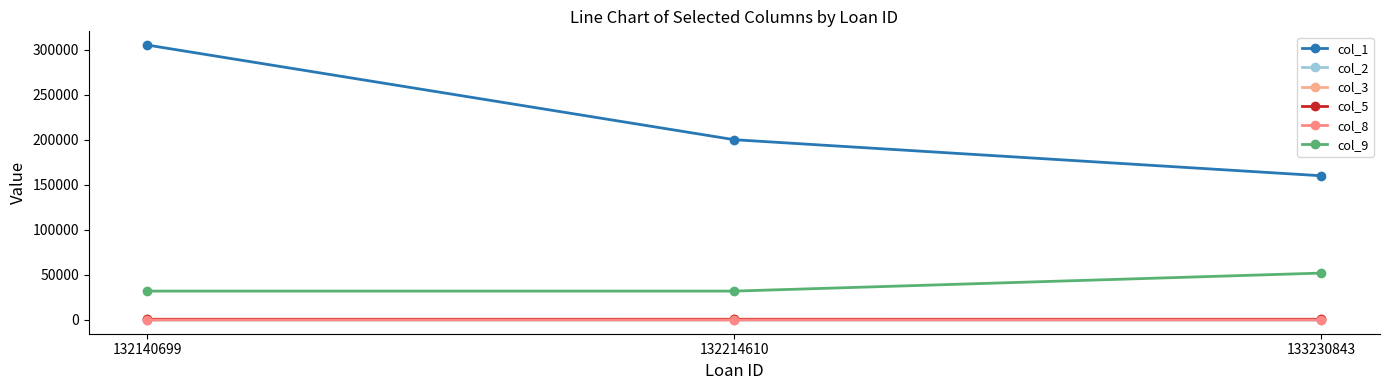

Reading left to right, extract all data points from this chart.

col_1: 132140699=305000.0	132214610=200000.0	133230843=160000.0
col_2: 132140699=3.2	132214610=3.1	133230843=3.5
col_3: 132140699=759.0	132214610=771.0	133230843=757.0
col_5: 132140699=751.0	132214610=771.0	133230843=757.0
col_8: 132140699=43.0	132214610=42.0	133230843=46.0
col_9: 132140699=32047.0	132214610=32042.0	133230843=52042.0